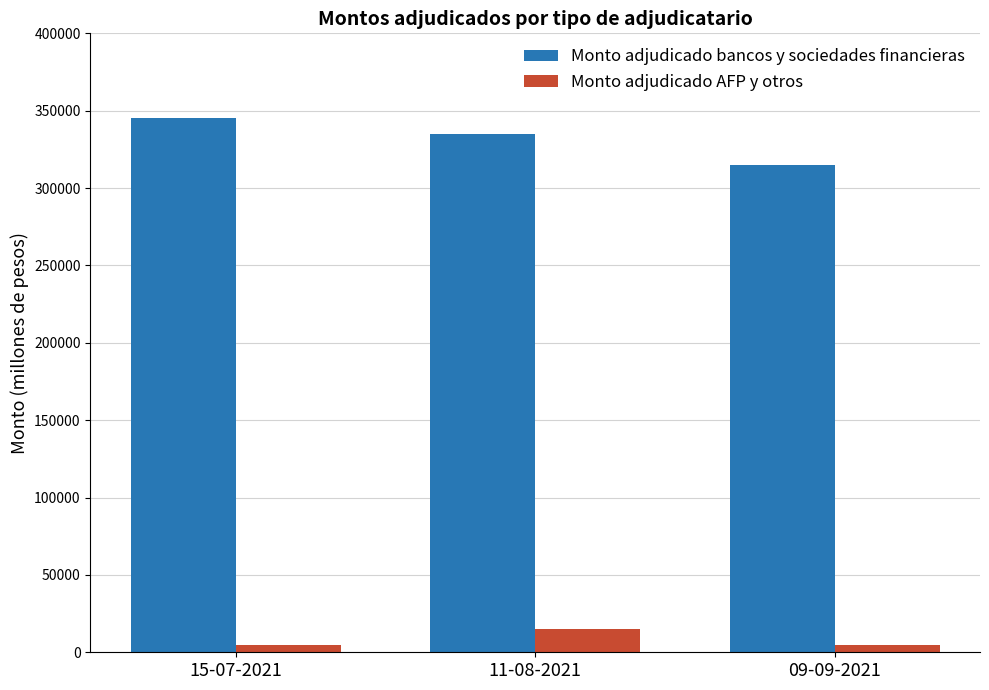

How many values in the Monto adjudicado bancos y sociedades financieras series are below 335000?

1